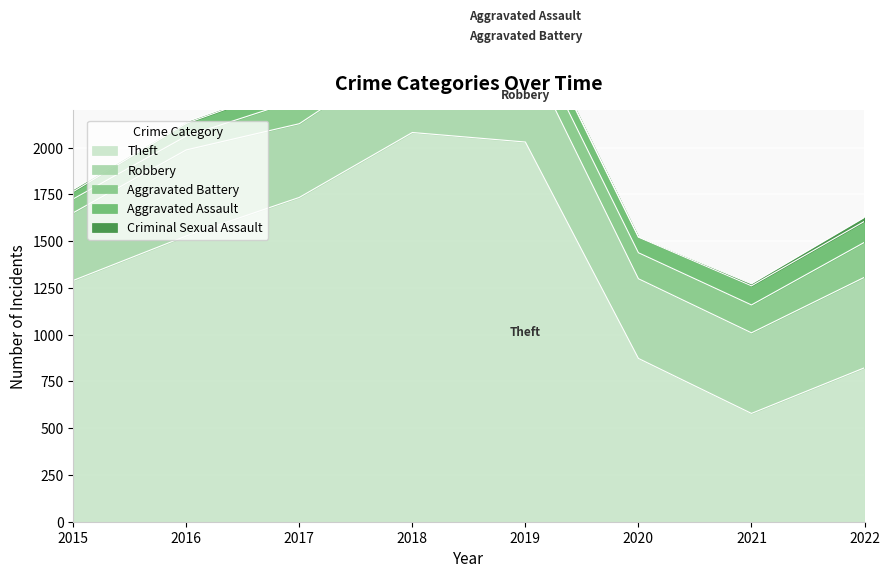

At which category does Aggravated Battery reach its first local peak?

2018